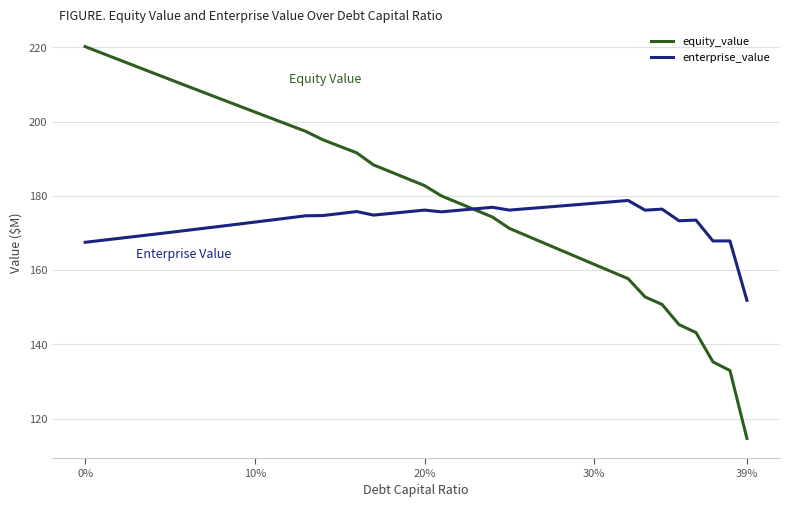

Which series has the largest total across all categories?

equity_value